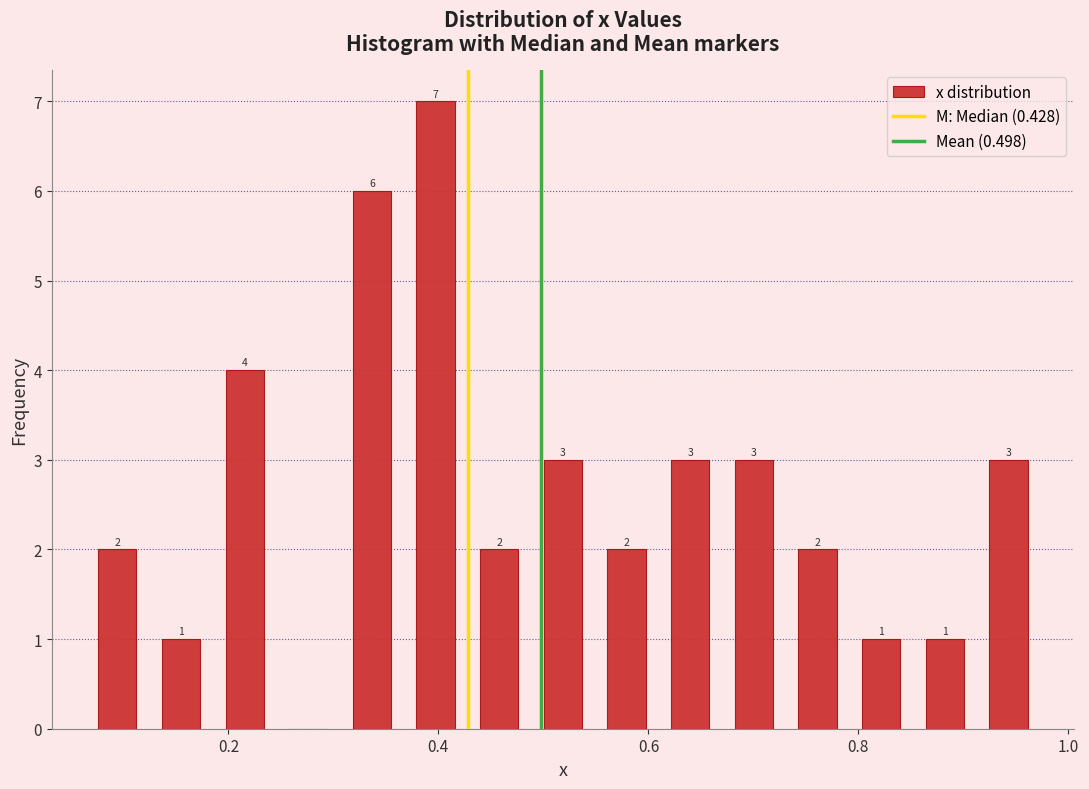

Around what value on the x-axis is the tallest bar? Give the approximate position of its centre, as read against the axis.

0.40